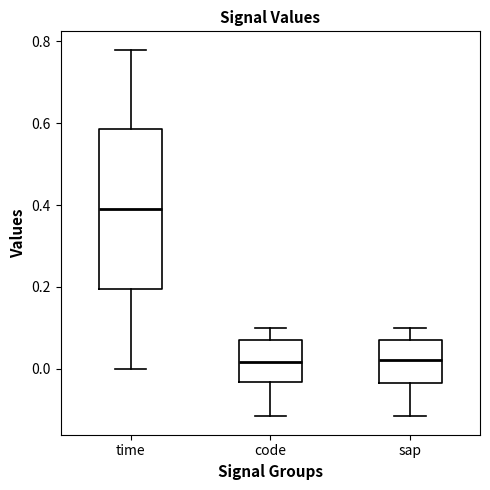

Reading left to right, transcribe this box plot: for each box, give where its median line is, the range the box spans, and where its two whiskers end, as read against the y-axis. The values are not printed on the chart, so give them approximately, as read against the axis.

time: median 0.40, box 0.20 to 0.58, whiskers 0.00 to 0.78
code: median 0.02, box -0.04 to 0.06, whiskers -0.12 to 0.10
sap: median 0.02, box -0.04 to 0.06, whiskers -0.12 to 0.10